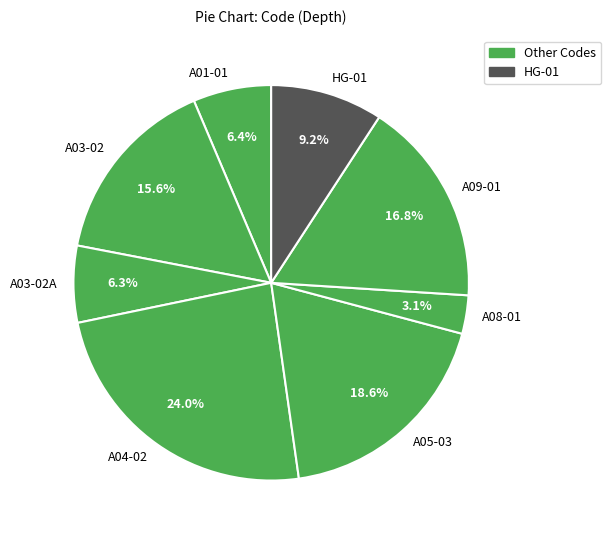

What is the ratio of the value at A03-02 to the value at A05-03?

0.8